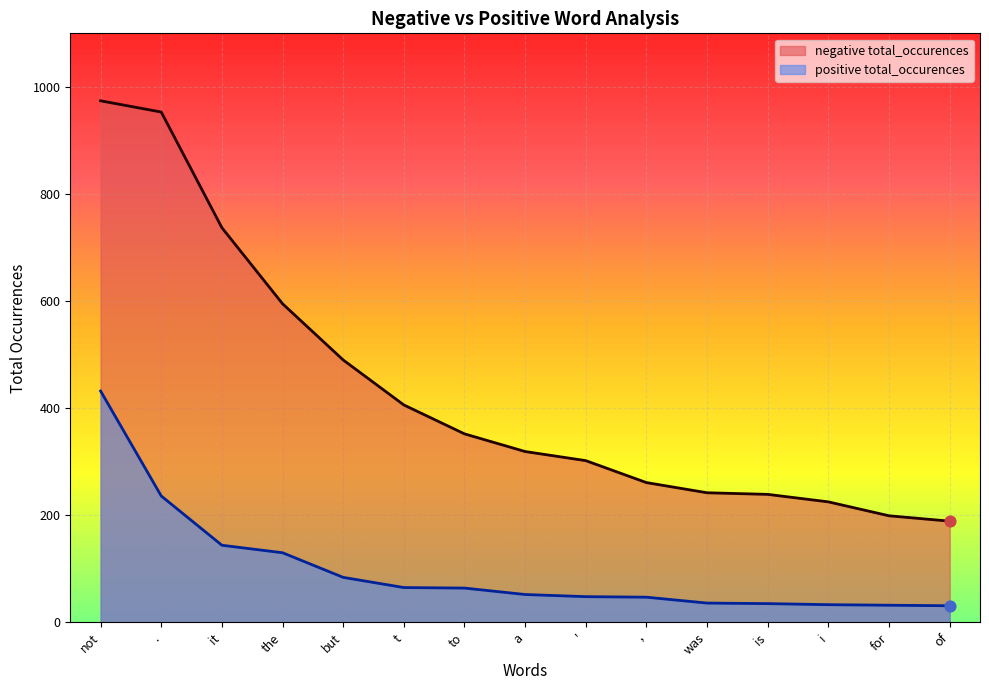

Which series has the largest Y range (max minus min)?

negative total_occurences